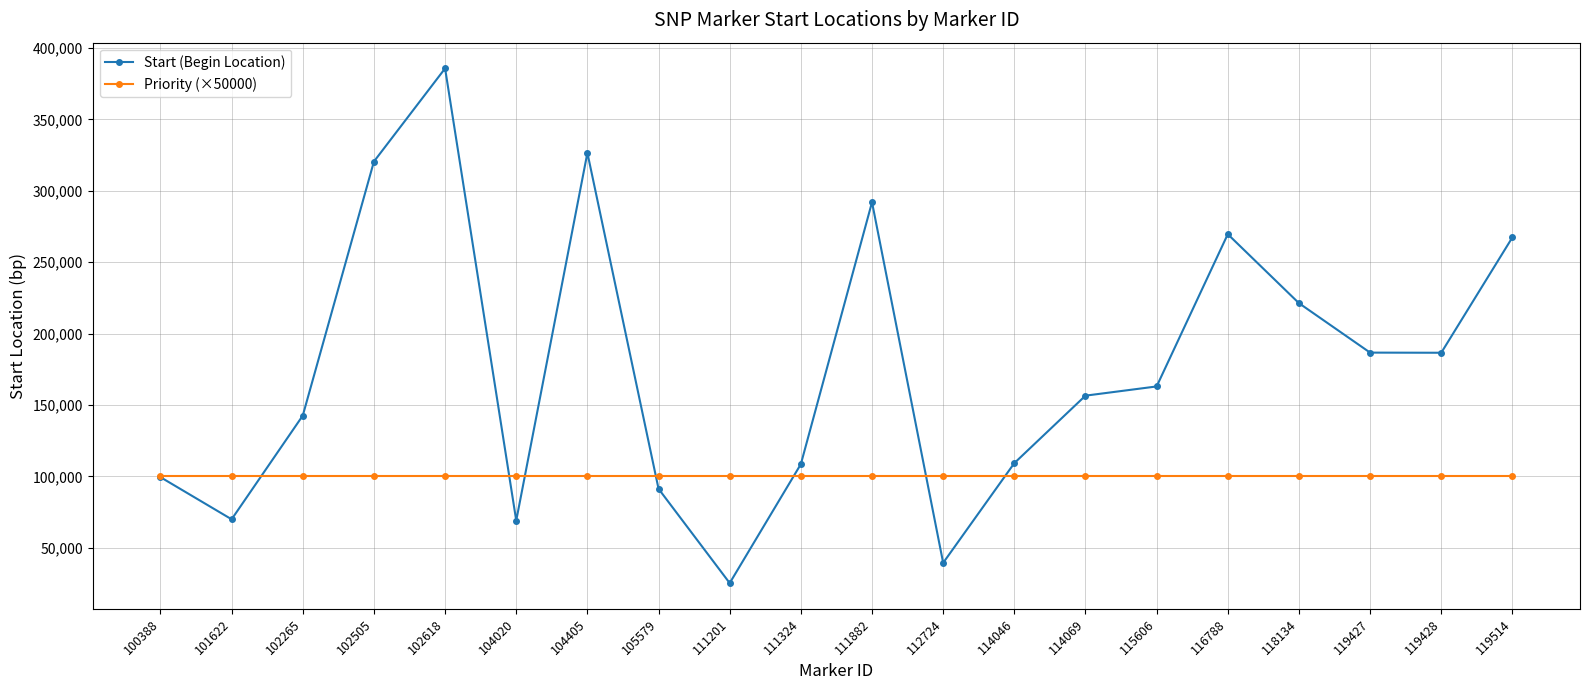

Which series ends up on top after the final intersection of Start (Begin Location) and Priority (×50000)?

Start (Begin Location)